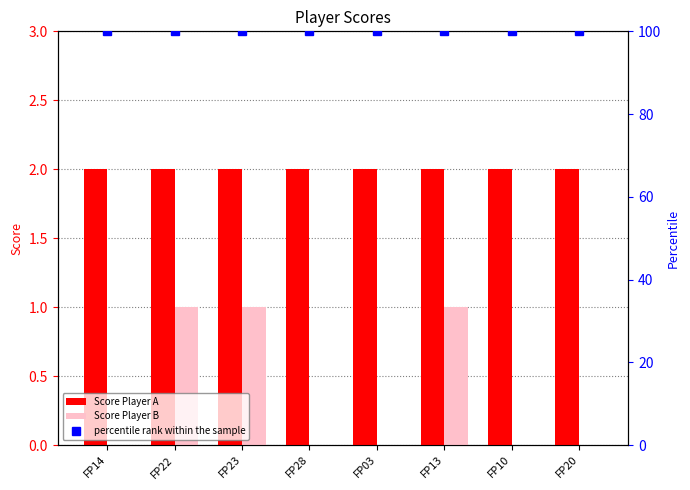

Which series has the largest total across all categories?

percentile rank within the sample